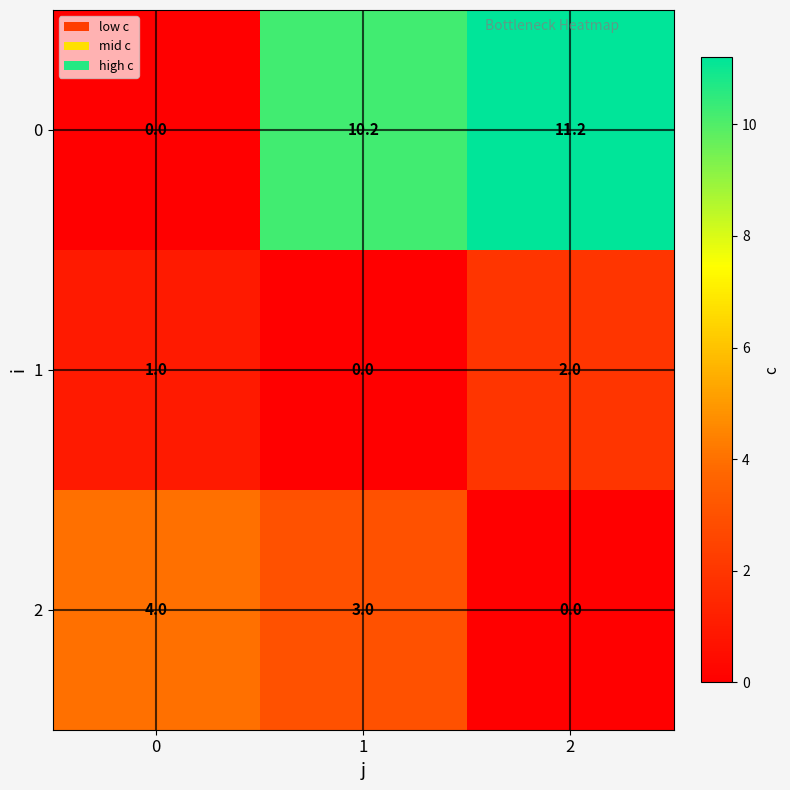

What is the difference between the highest and lowest values at 1?

10.2